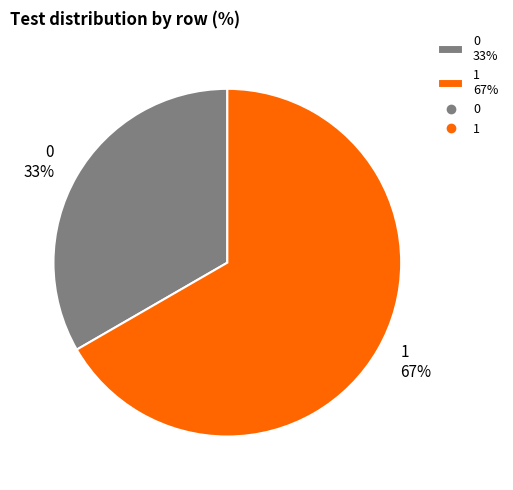

Combined, do 1 and 0 account for over 50%?

Yes